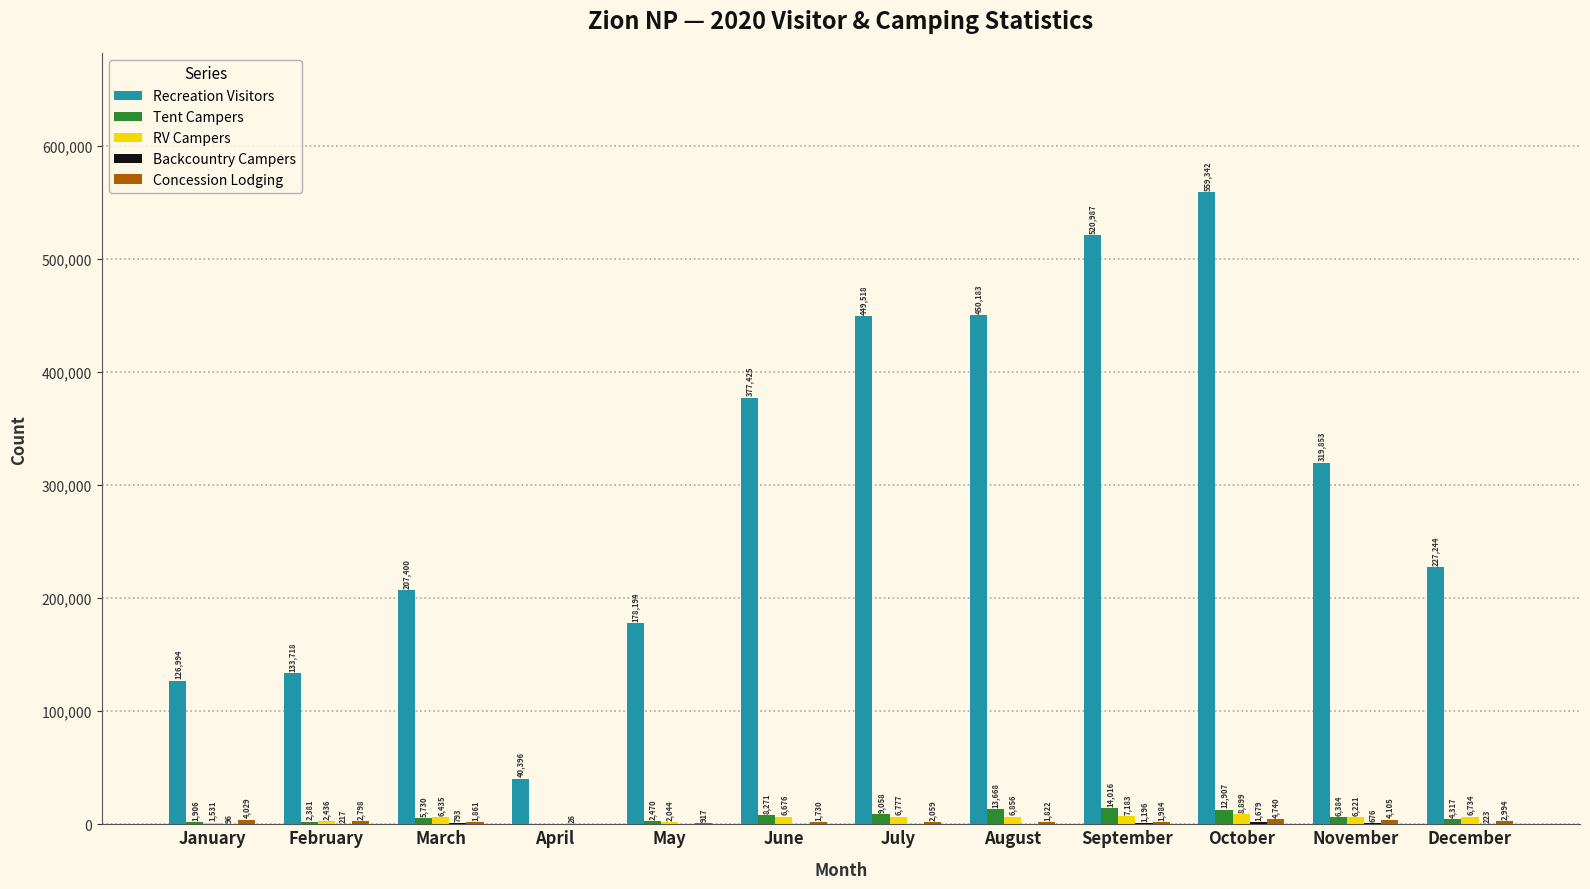

At which category does the chart reach its peak across all series?

October